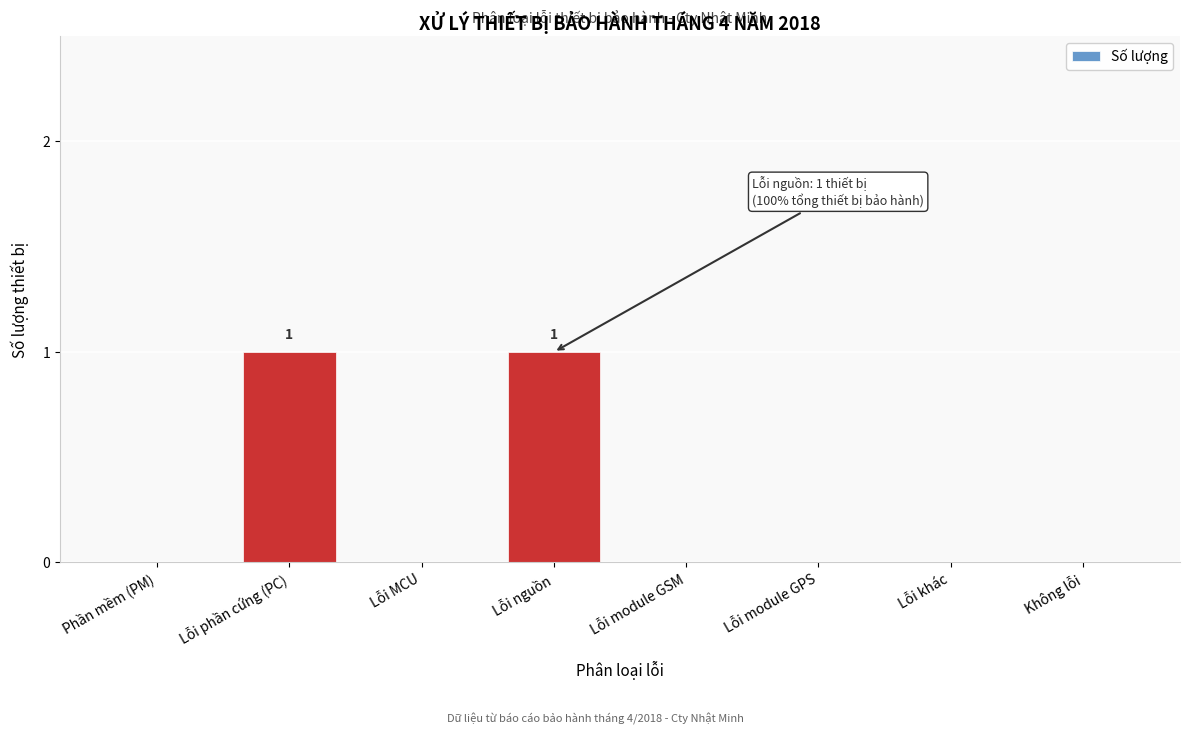

Reading right to left, extract all data points from this chart.

Không lỗi=0	Lỗi khác=0	Lỗi module GPS=0	Lỗi module GSM=0	Lỗi nguồn=1	Lỗi MCU=0	Lỗi phần cứng (PC)=1	Phần mềm (PM)=0